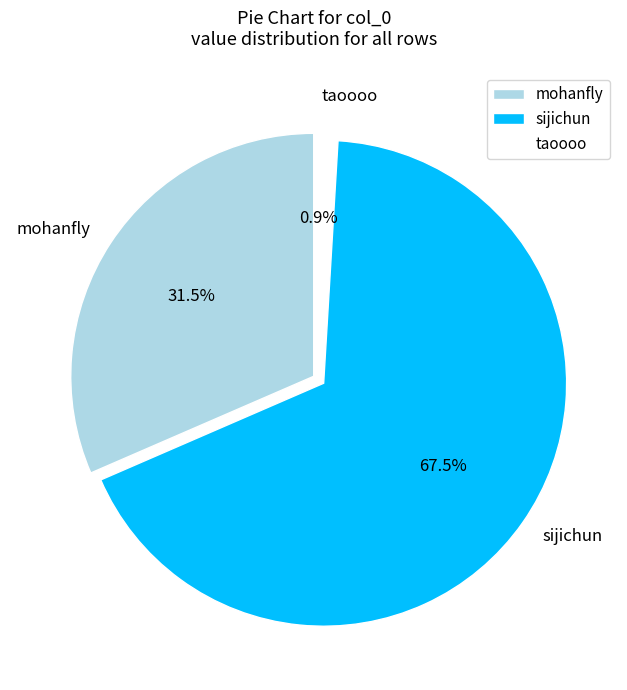

Is there a majority slice in this chart?

Yes